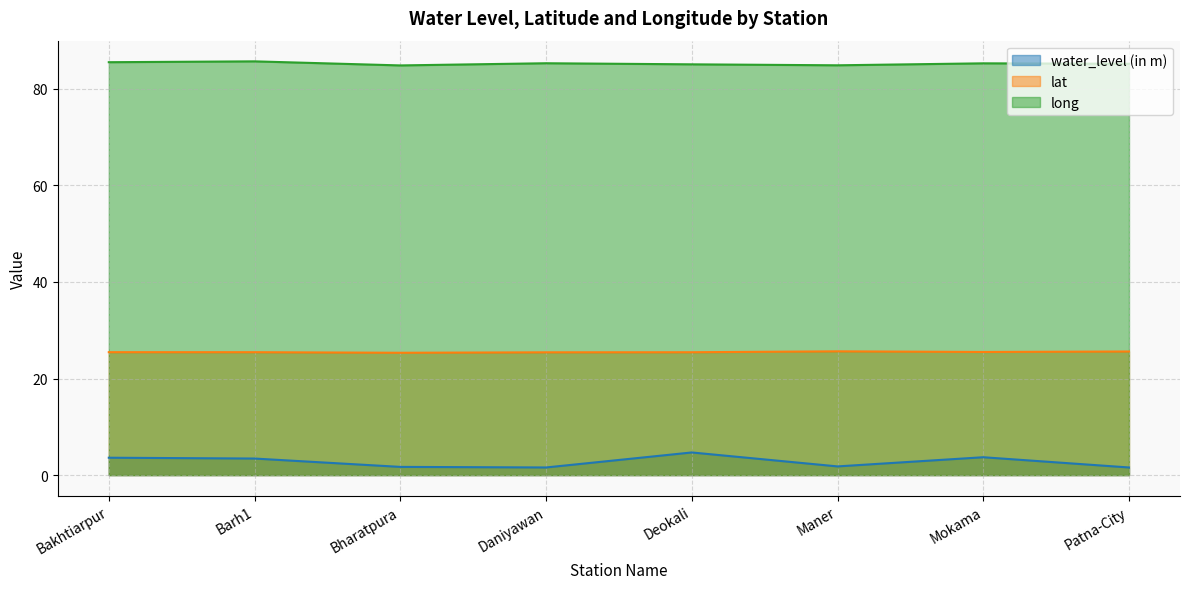

What is the total value across all series at Daniyawan?

112.3